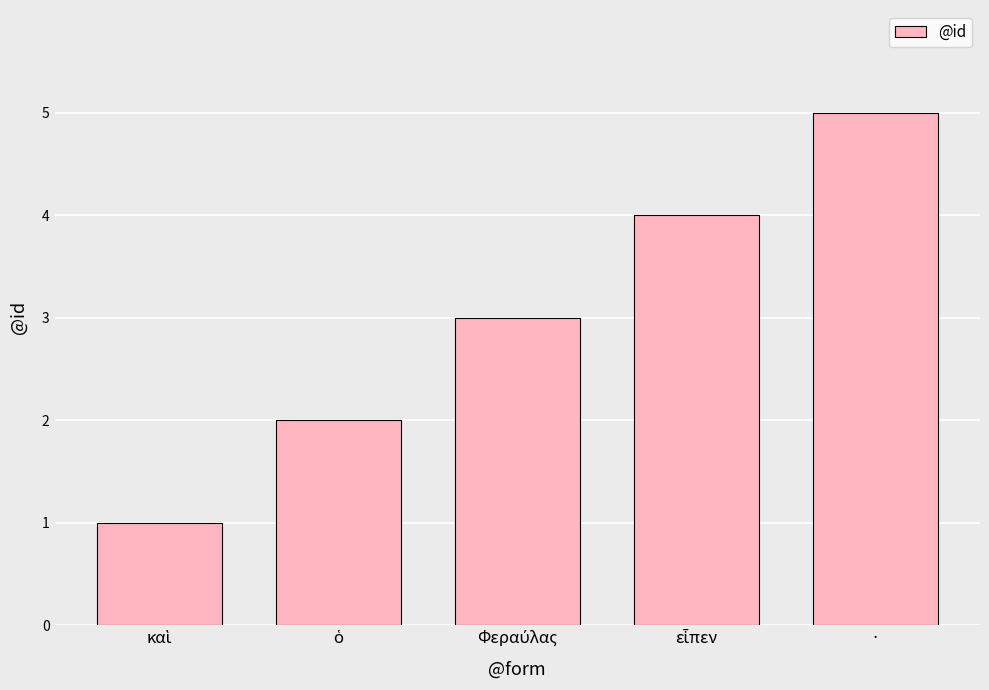

Does the chart contain any negative values?

No